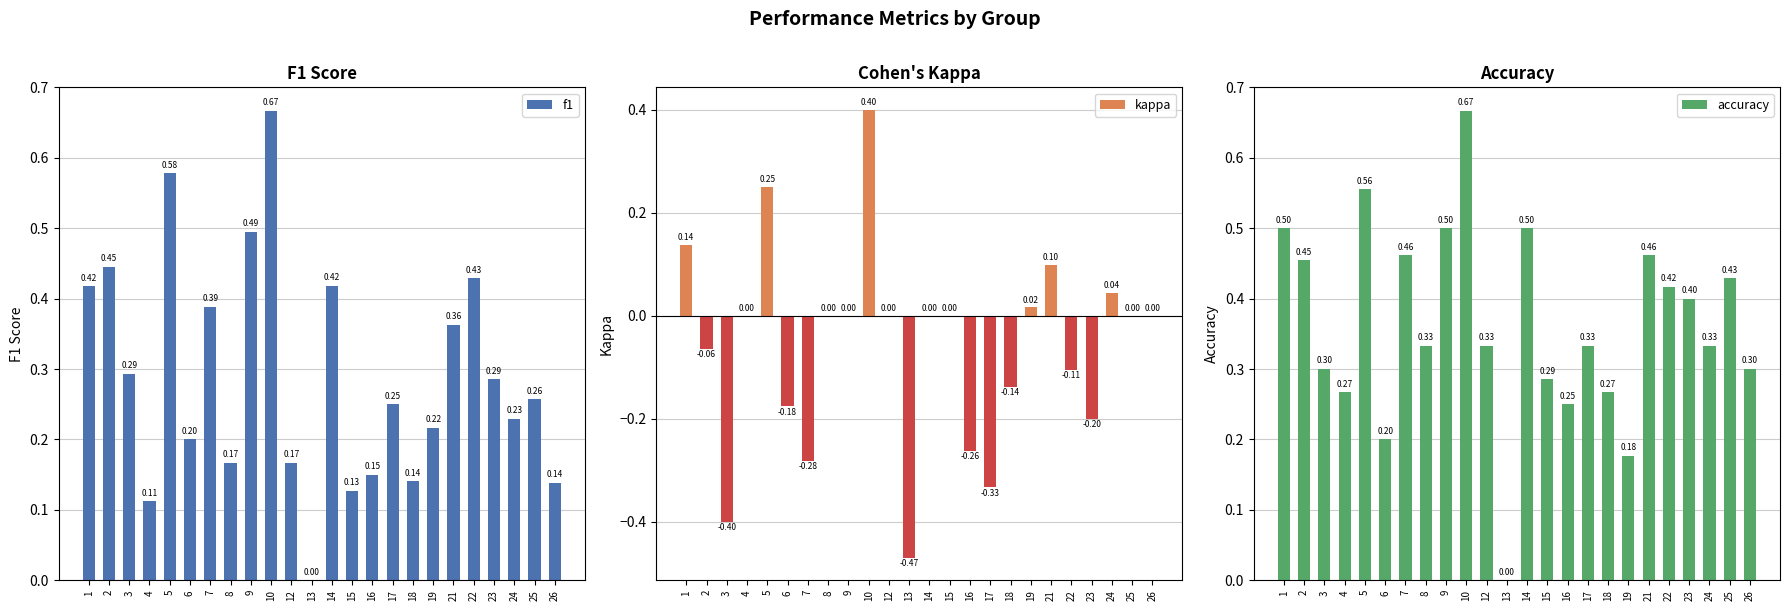

Reading right to left, transcribe all the data shown in this chart.

f1: 0.1	0.3	0.2	0.3	0.4	0.4	0.2	0.1	0.2	0.2	0.1	0.4	0.0	0.2	0.7	0.5	0.2	0.4	0.2	0.6	0.1	0.3	0.4	0.4
kappa: 0.0	0.0	0.0	-0.2	-0.1	0.1	0.0	-0.1	-0.3	-0.3	0.0	0.0	-0.5	0.0	0.4	0.0	0.0	-0.3	-0.2	0.3	0.0	-0.4	-0.1	0.1
accuracy: 0.3	0.4	0.3	0.4	0.4	0.5	0.2	0.3	0.3	0.2	0.3	0.5	0.0	0.3	0.7	0.5	0.3	0.5	0.2	0.6	0.3	0.3	0.5	0.5